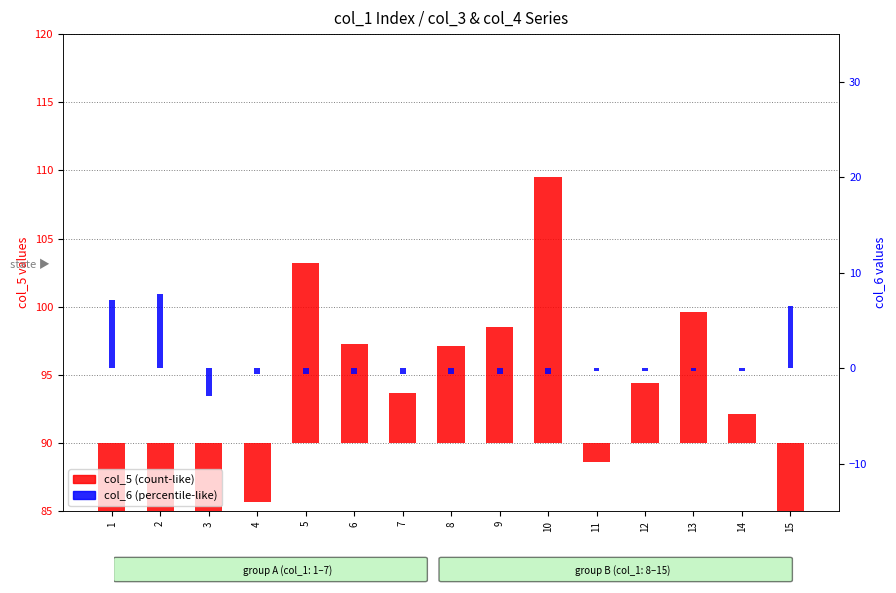

The value of col_5 (count-like) at 11 is -2.2. True or false?

False